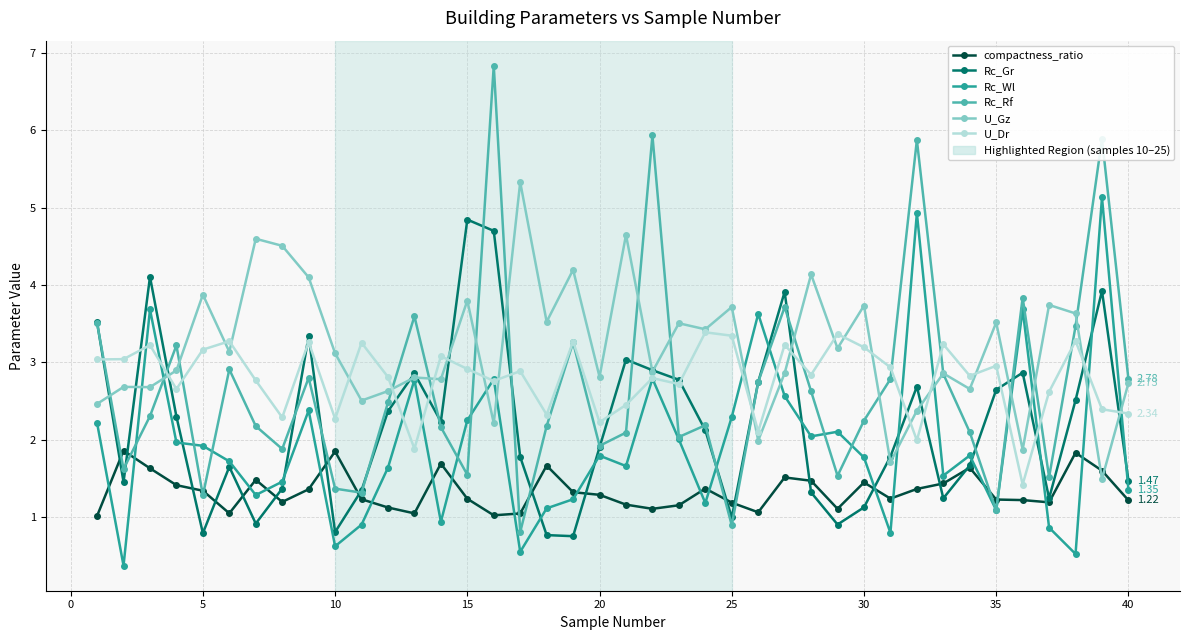

What is the difference between the maximum and minimum values in the compactness_ratio series?

0.8